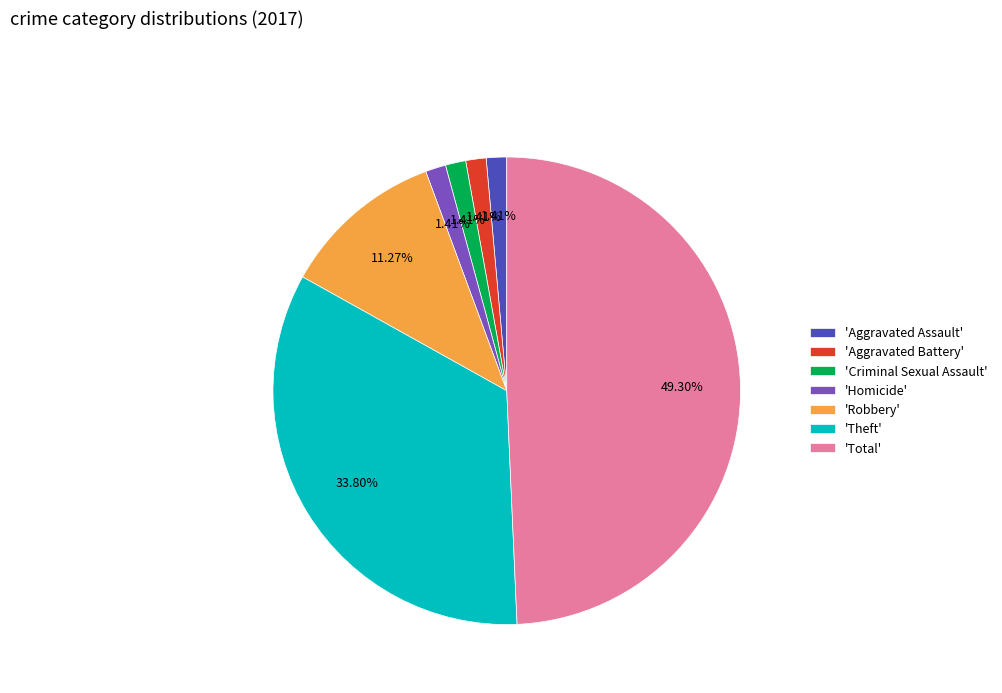

Which has a higher value, 'Theft' or 'Homicide'?

'Theft'